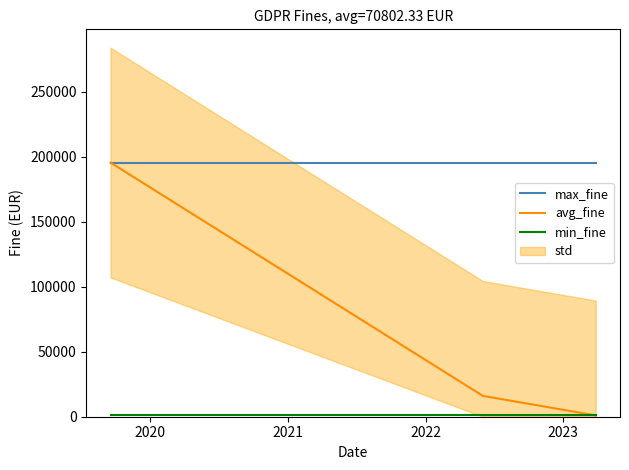

At 2021, list the series in order from largest to smallest.

max_fine, avg_fine, min_fine